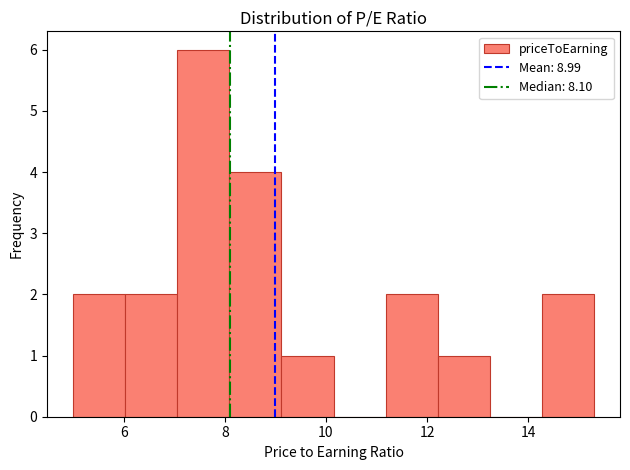

How tall is the bar that spans 7.0 to 8.0 on the x-axis? Neither the bar edges nor the heights are printed on the chart, so give them approximately, as read against the axes.

6